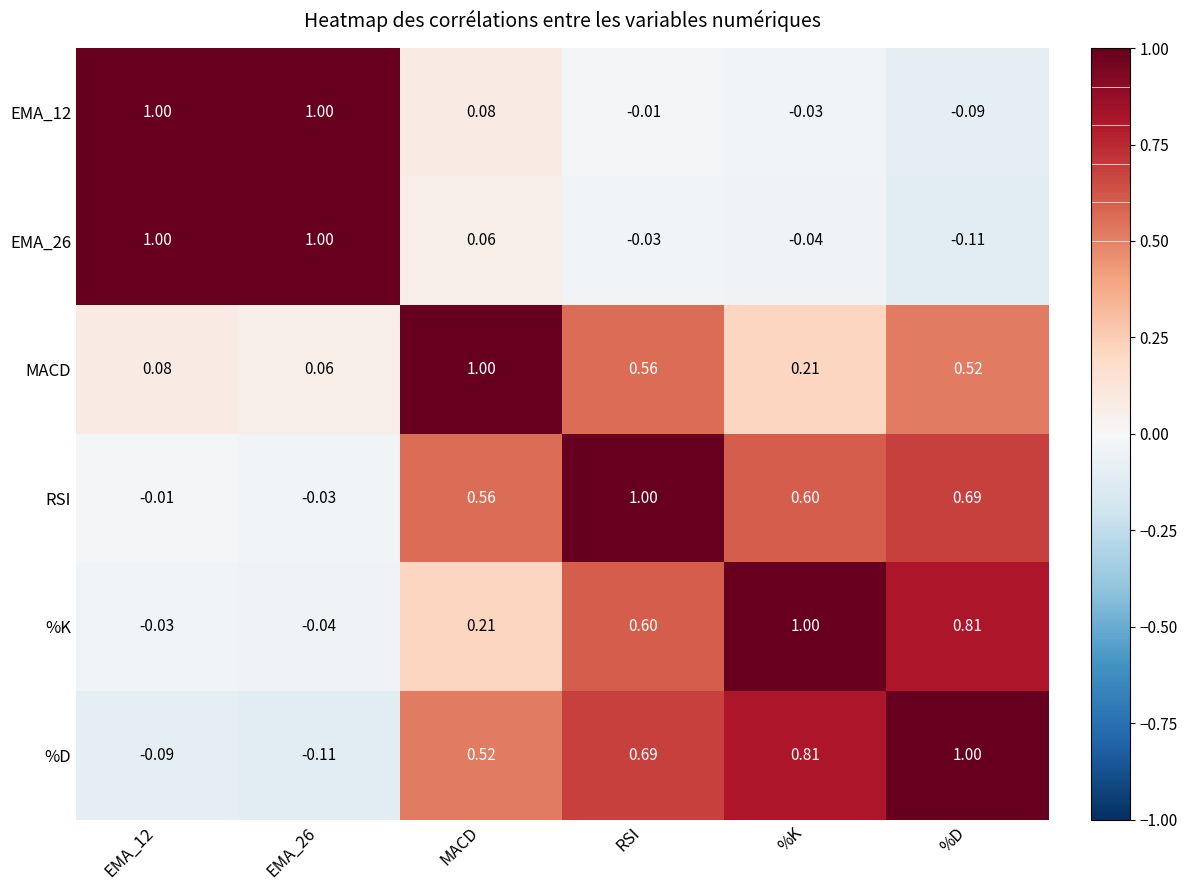

Which series has the largest total across all categories?

%D